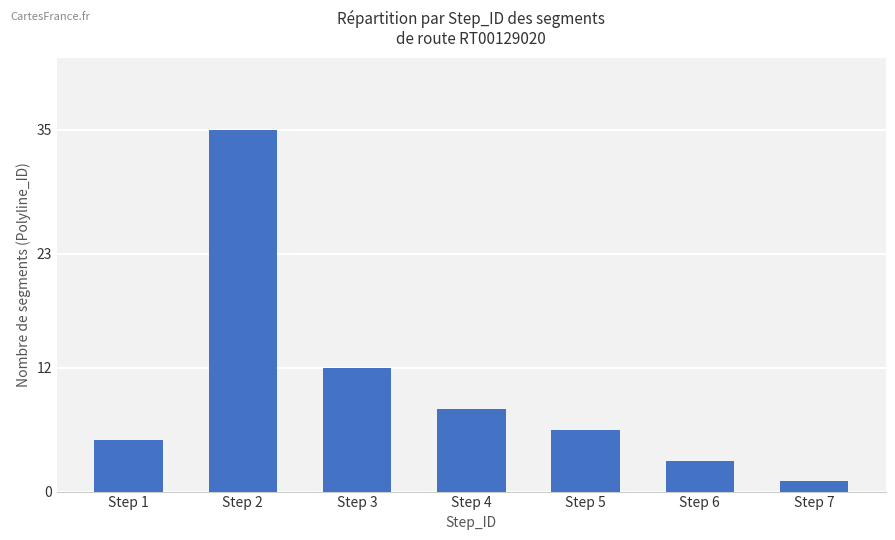

How many bars are there in total?

7